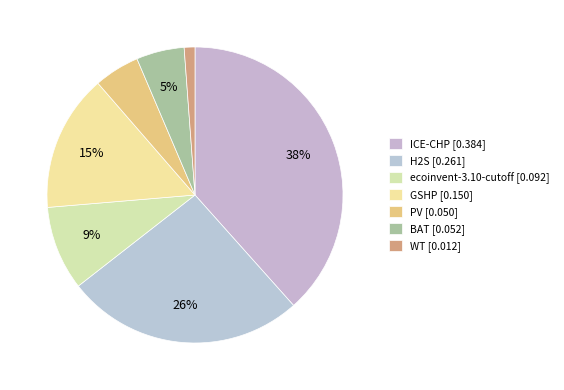

To the nearest percent, what is the difference between the largest and smallest slice percentages?

37%